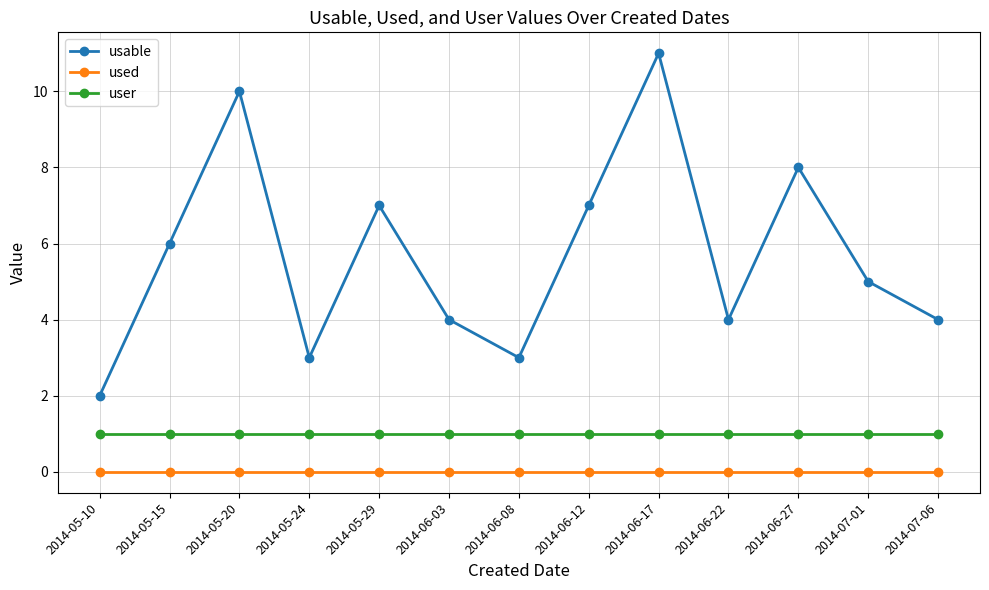

What is the label of the 5th point from the right?

2014-06-17